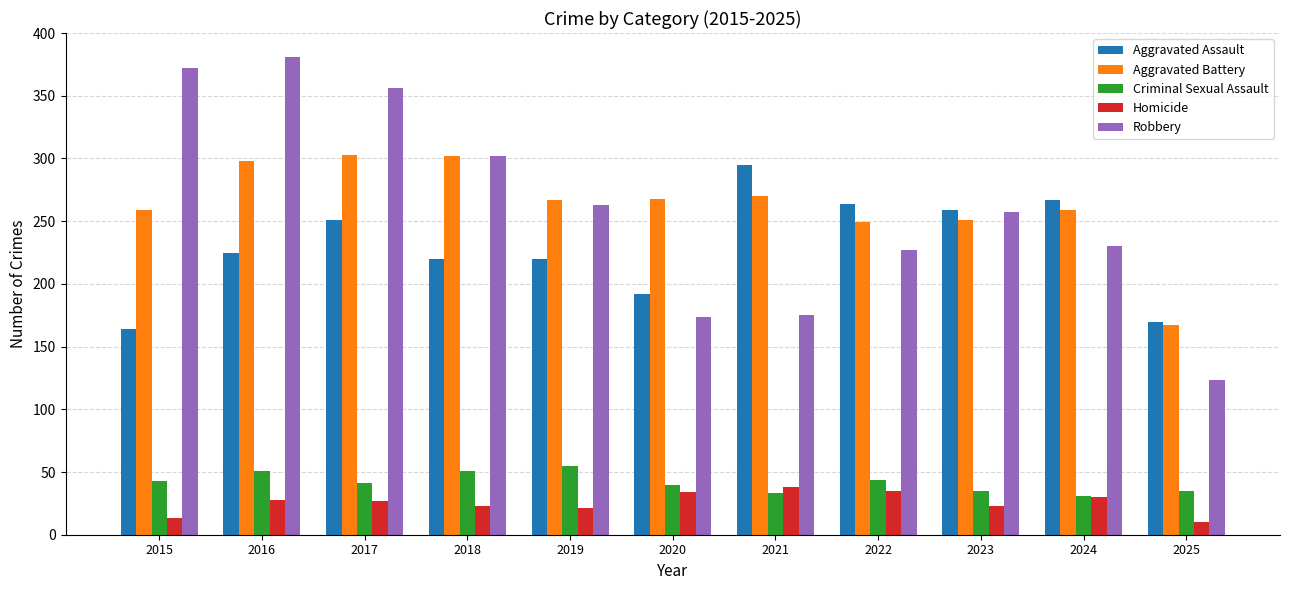

What is the spread (max minus min) of values at 2024?

237